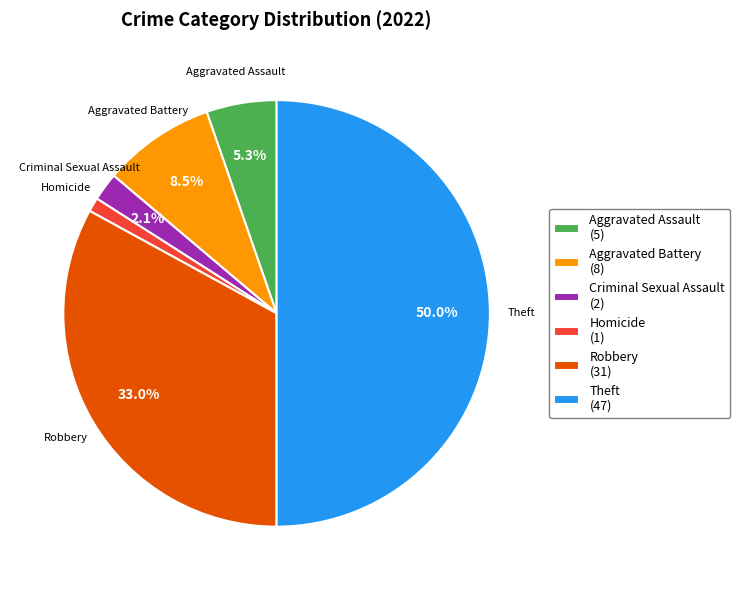

How many segments does this pie chart have?

6